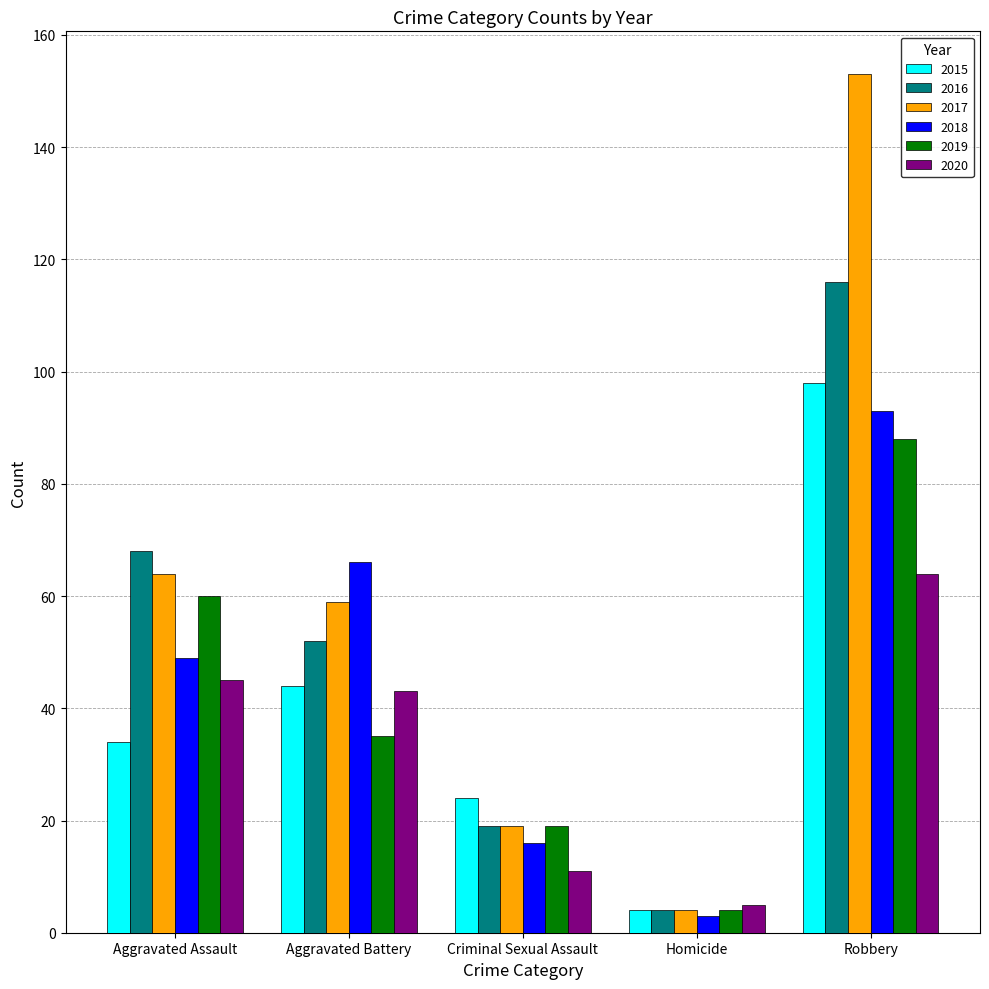

Reading left to right, list all the values displayed in this chart.

2015: Aggravated Assault=34	Aggravated Battery=44	Criminal Sexual Assault=24	Homicide=4	Robbery=98
2016: Aggravated Assault=68	Aggravated Battery=52	Criminal Sexual Assault=19	Homicide=4	Robbery=116
2017: Aggravated Assault=64	Aggravated Battery=59	Criminal Sexual Assault=19	Homicide=4	Robbery=153
2018: Aggravated Assault=49	Aggravated Battery=66	Criminal Sexual Assault=16	Homicide=3	Robbery=93
2019: Aggravated Assault=60	Aggravated Battery=35	Criminal Sexual Assault=19	Homicide=4	Robbery=88
2020: Aggravated Assault=45	Aggravated Battery=43	Criminal Sexual Assault=11	Homicide=5	Robbery=64